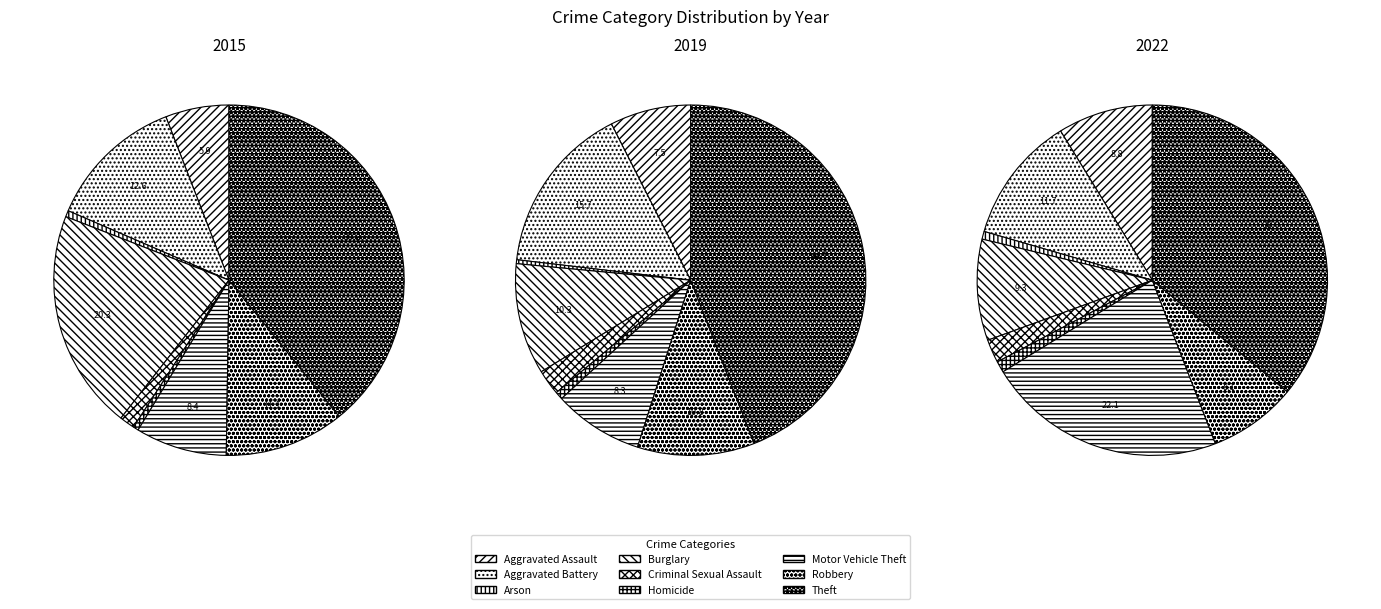

Count the number of slices in the pie.

9